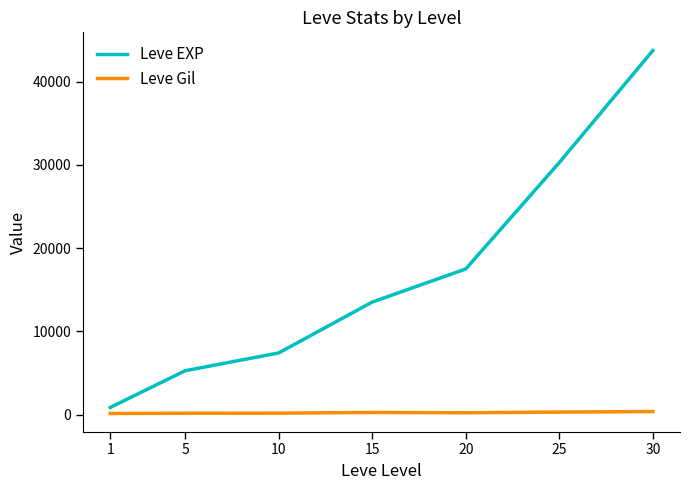

How many lines are shown in the chart?

2